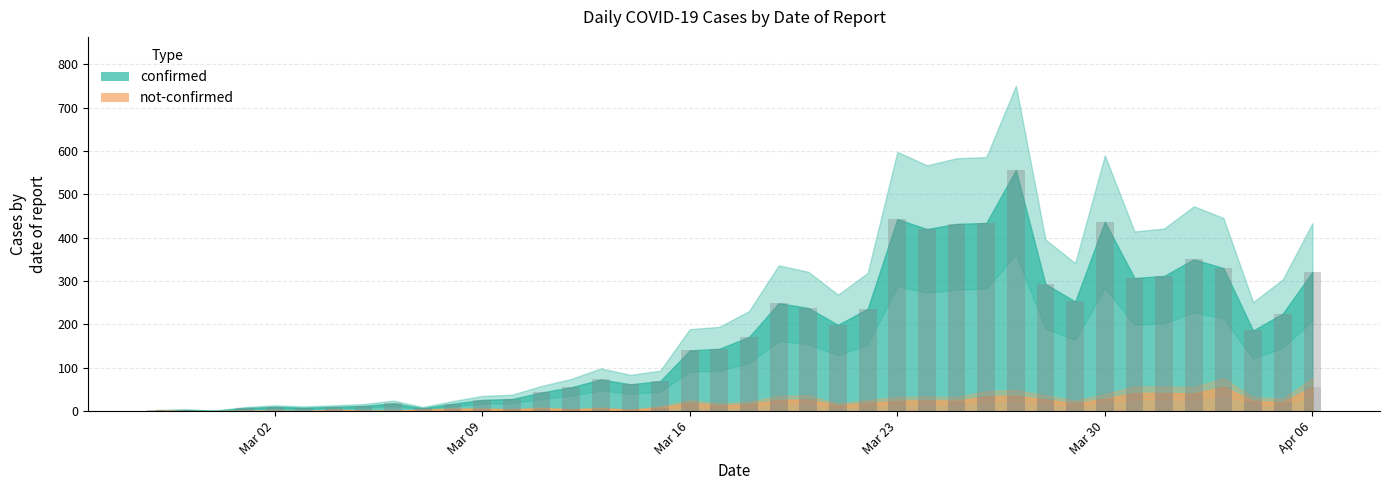

What is the difference between the second highest and second lowest values in the not-confirmed (bars) series?

56